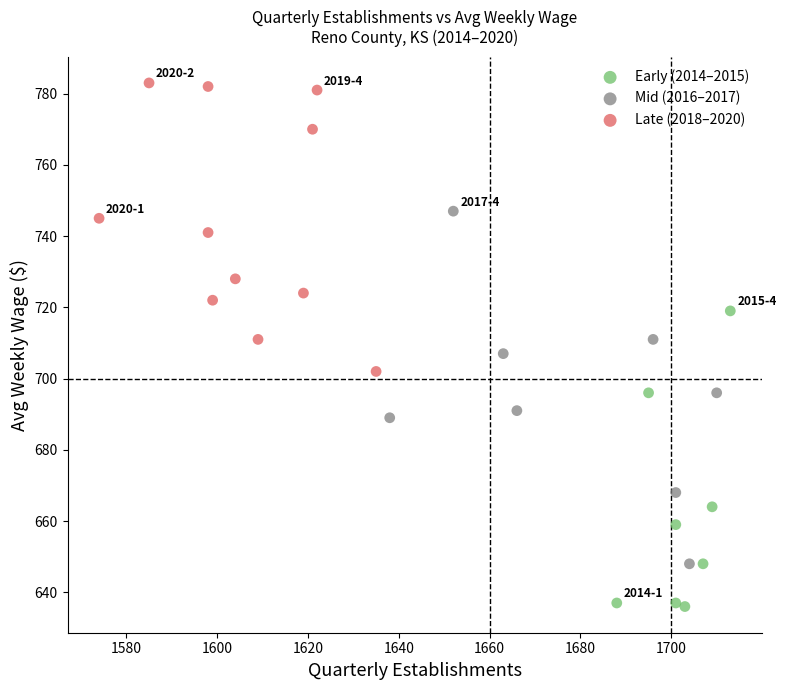

Which series has the widest spread of Y values?

Mid (2016–2017)